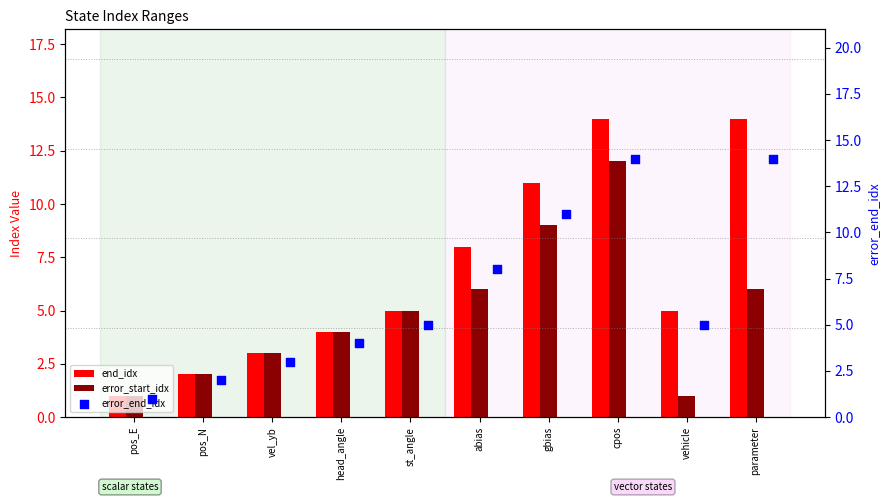

Is the value of error_start_idx at cpos greater than the value of error_end_idx at pos_E?

Yes